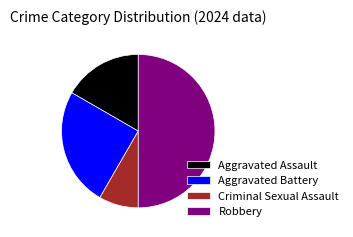

Rank the categories by value from highest to lowest.

Robbery, Aggravated Battery, Aggravated Assault, Criminal Sexual Assault